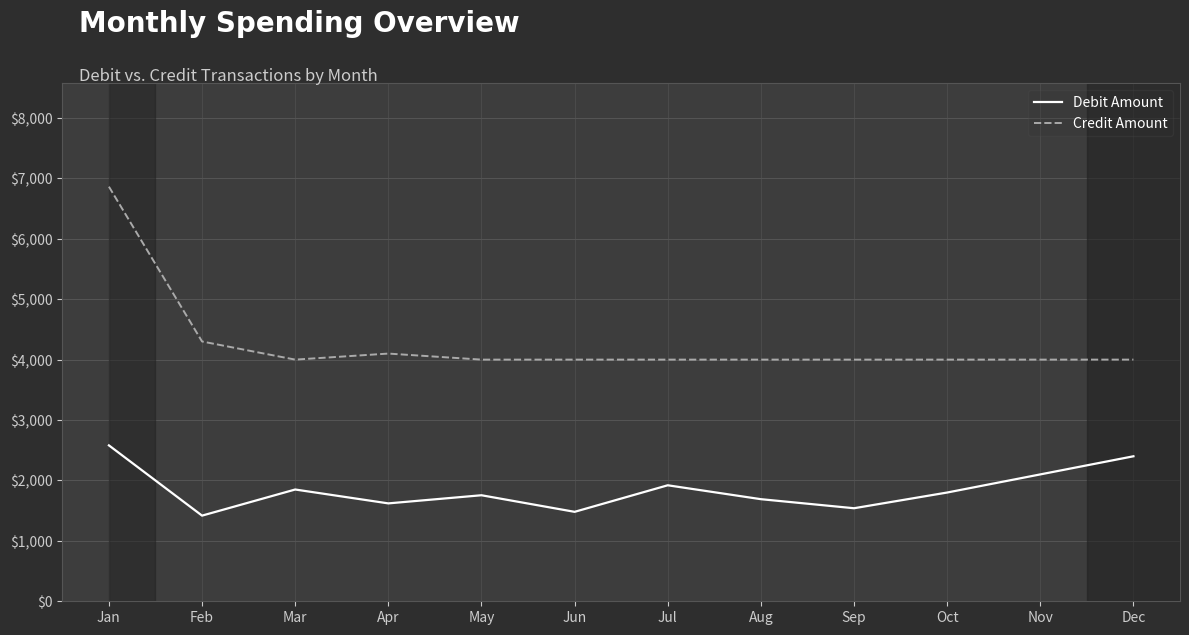

Is this an area chart (filled region under the line)?

No